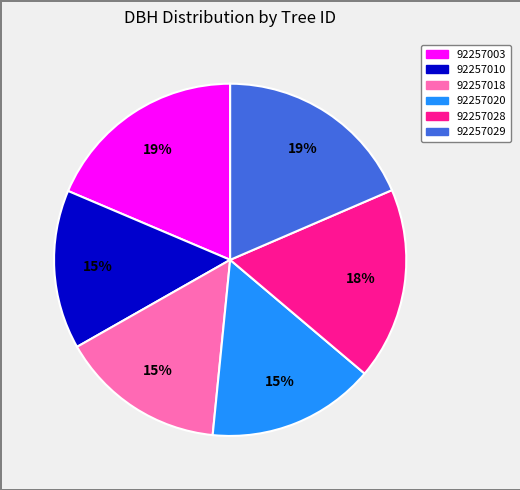

True or false: 92257029 accounts for 29% of the total.

False